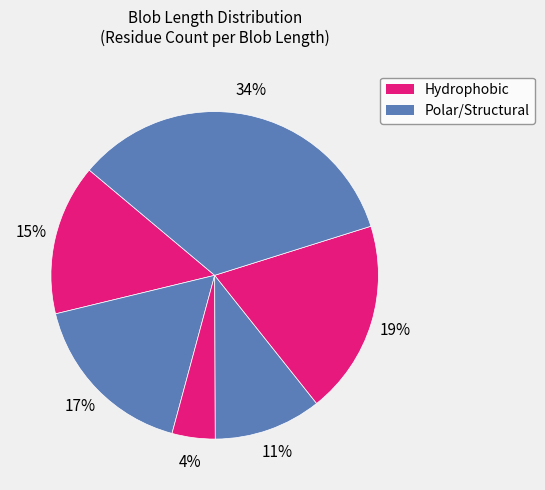

How many slices are in this pie chart?

6